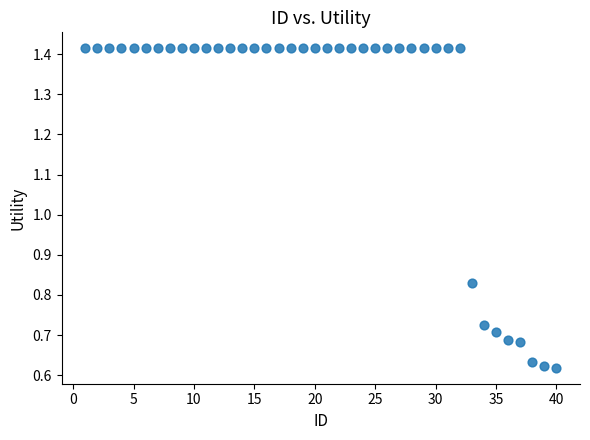

What is the range of X values (max minus min)?

39.0